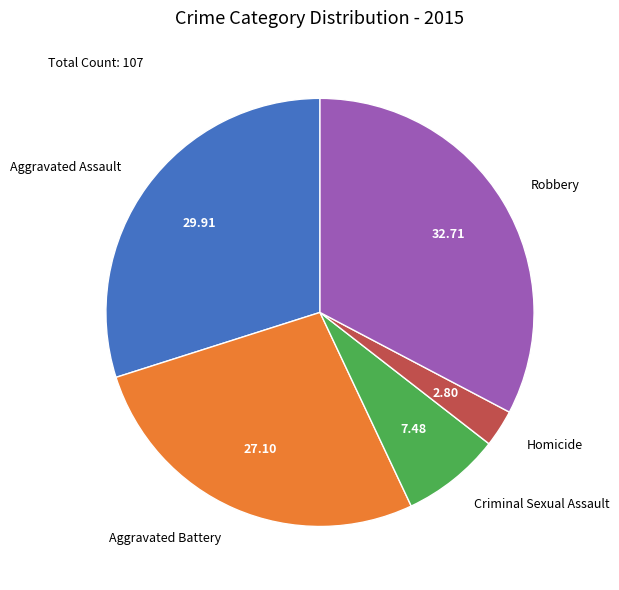

Is the sum of Homicide and Aggravated Assault greater than half?

No